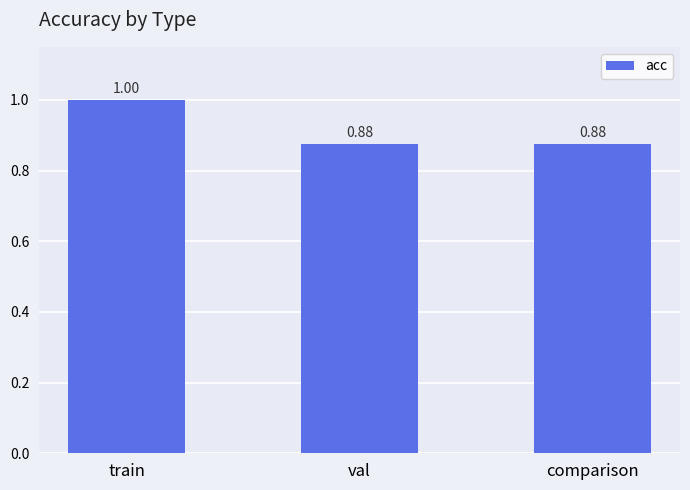

What is the value of the 1st bar from the left?

1.0